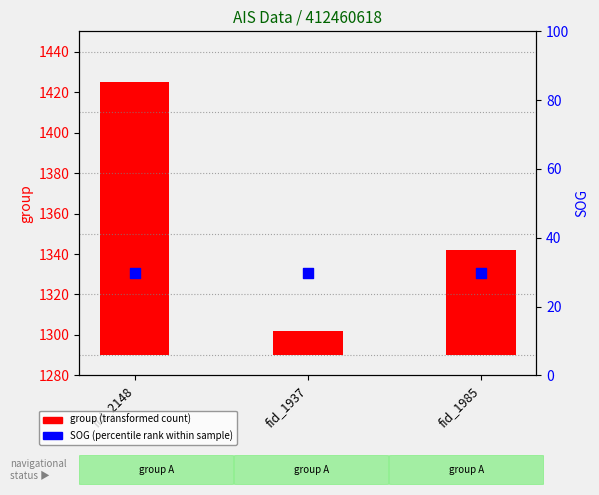

Which series reaches the minimum Y coordinate?

group (transformed count)